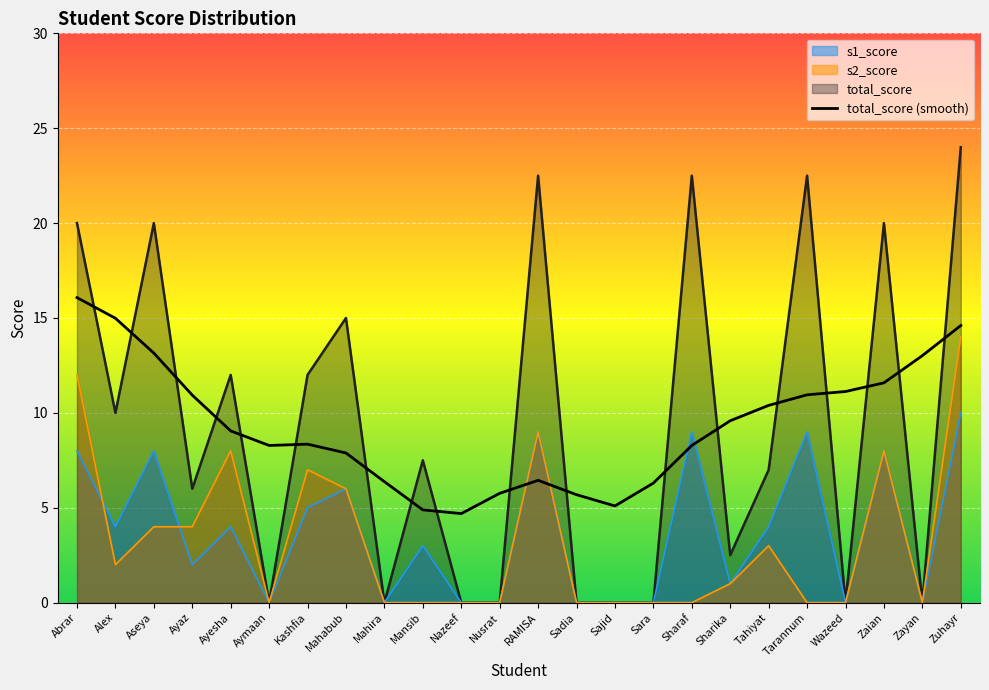

The value at Tarannum is 18.2. True or false?

False